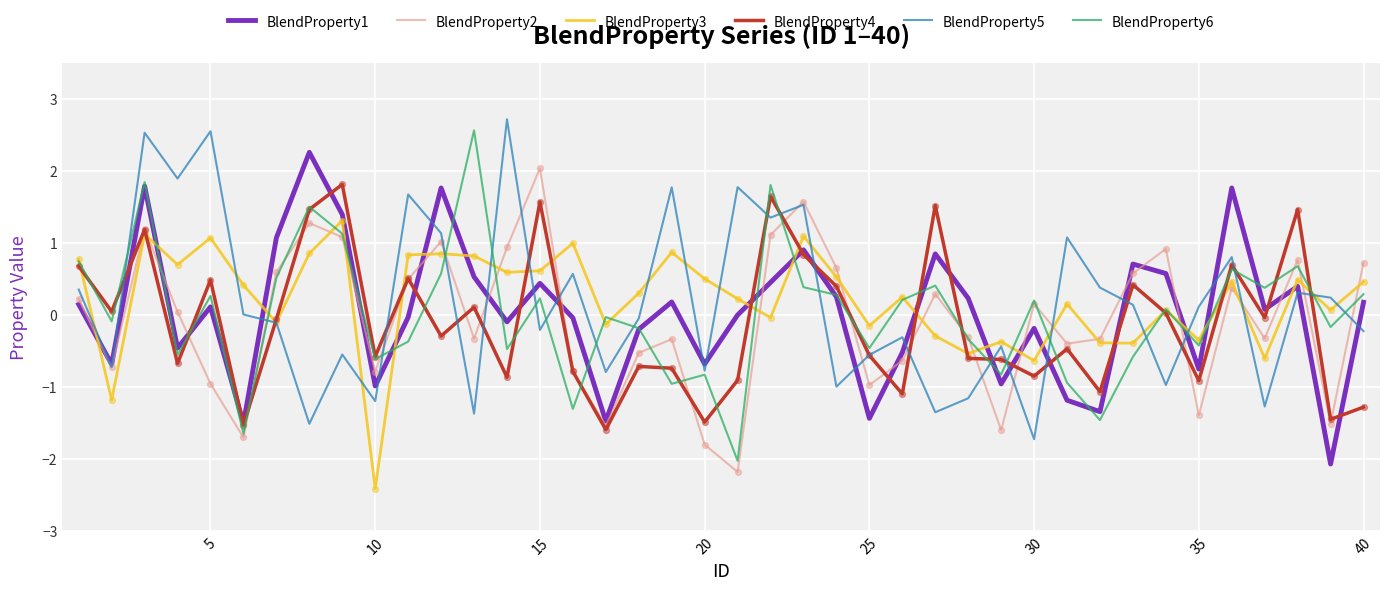

What is the smallest value displayed?

-2.4